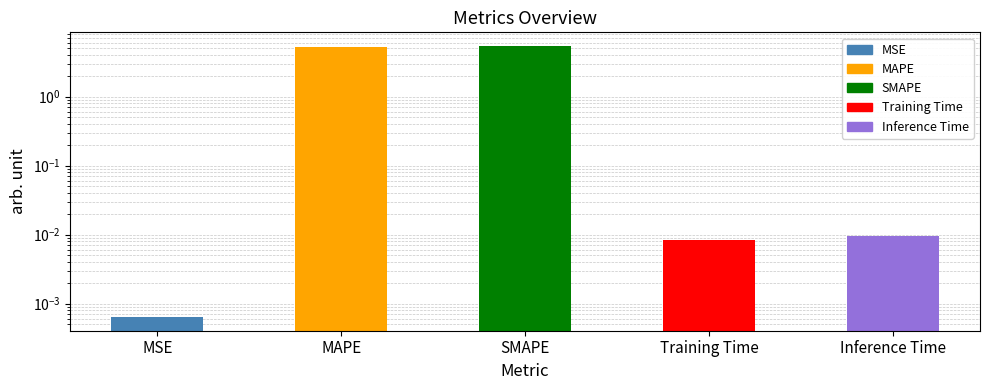

List the labels in order of value, smallest first.

MSE, Training Time, Inference Time, MAPE, SMAPE